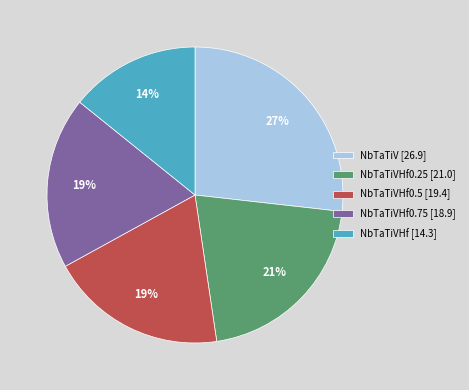

What is the smallest slice in the pie chart?

NbTaTiVHf [14.3]